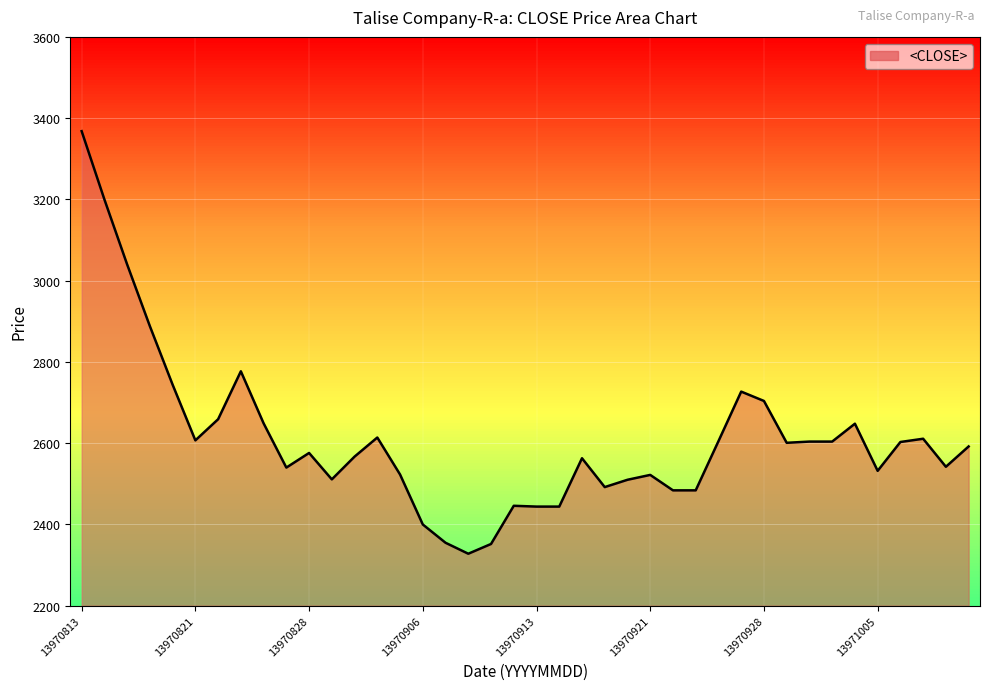

What is the sum of the values at 13970928 and 13970828?

5280